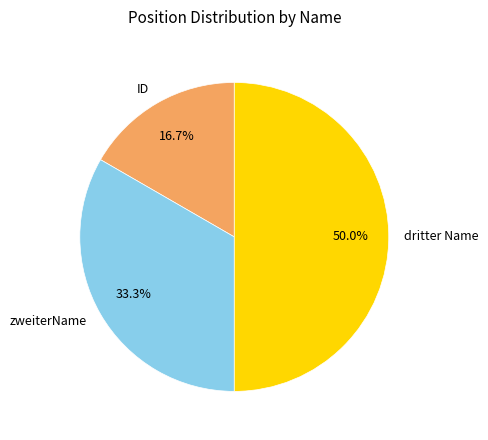

Does ID account for over 50% of the chart?

No